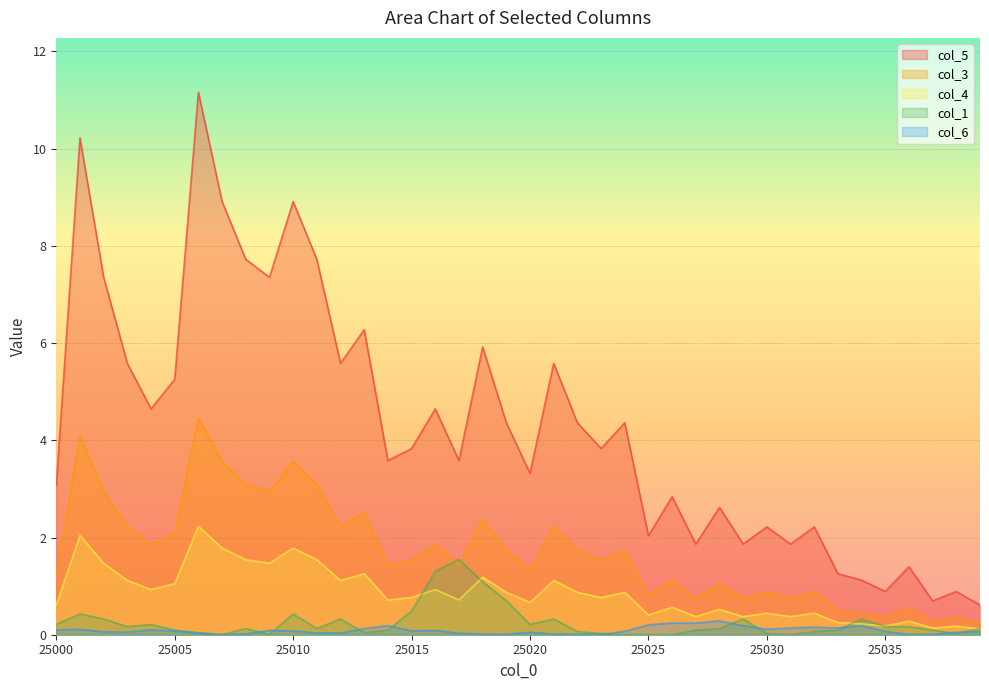

The value of col_6 at 25011 is 0.0. True or false?

True